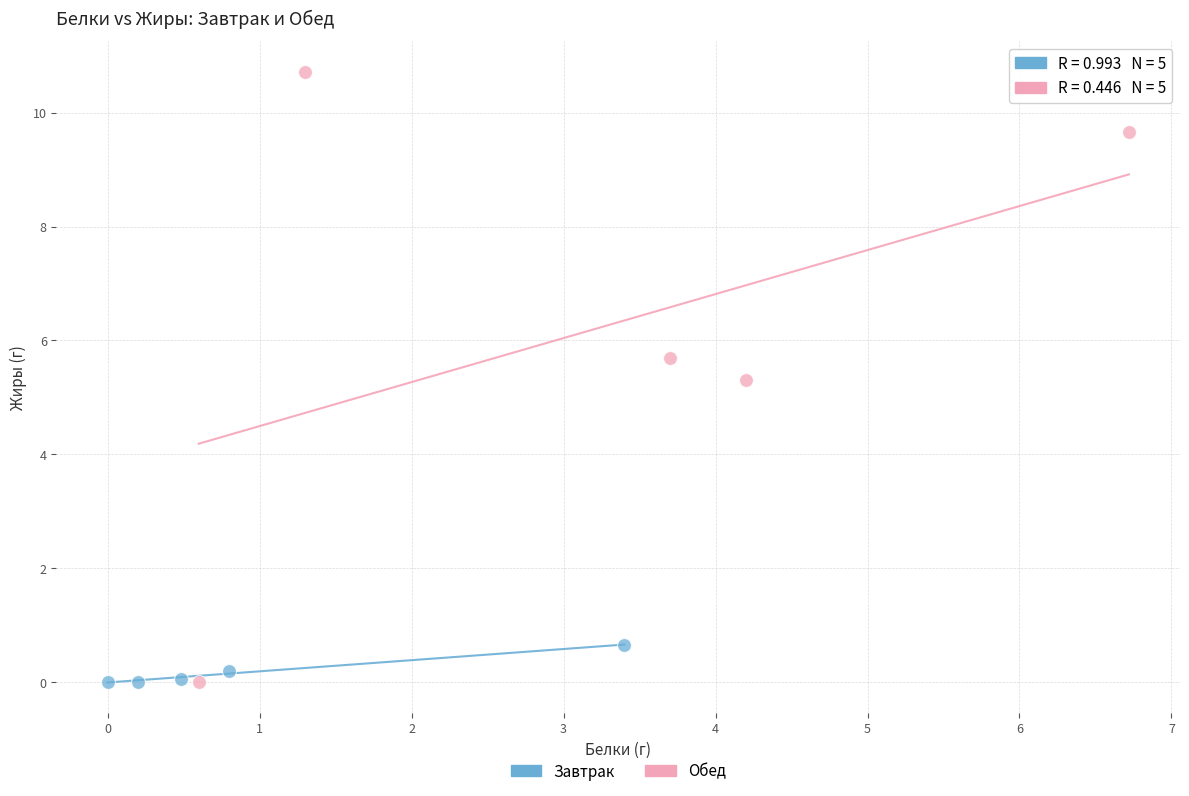

Which series reaches the maximum Y coordinate?

Обед